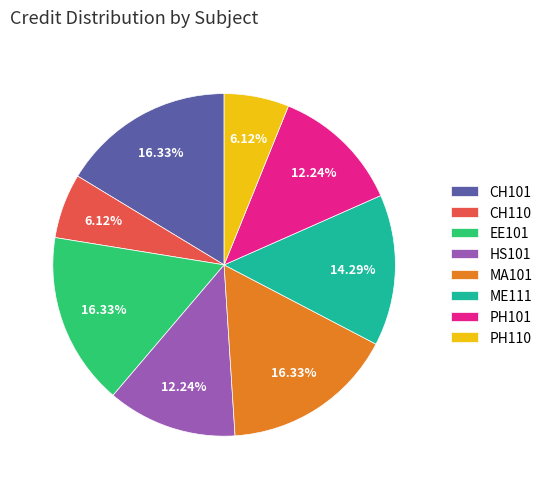

Between HS101 and PH110, which is larger?

HS101